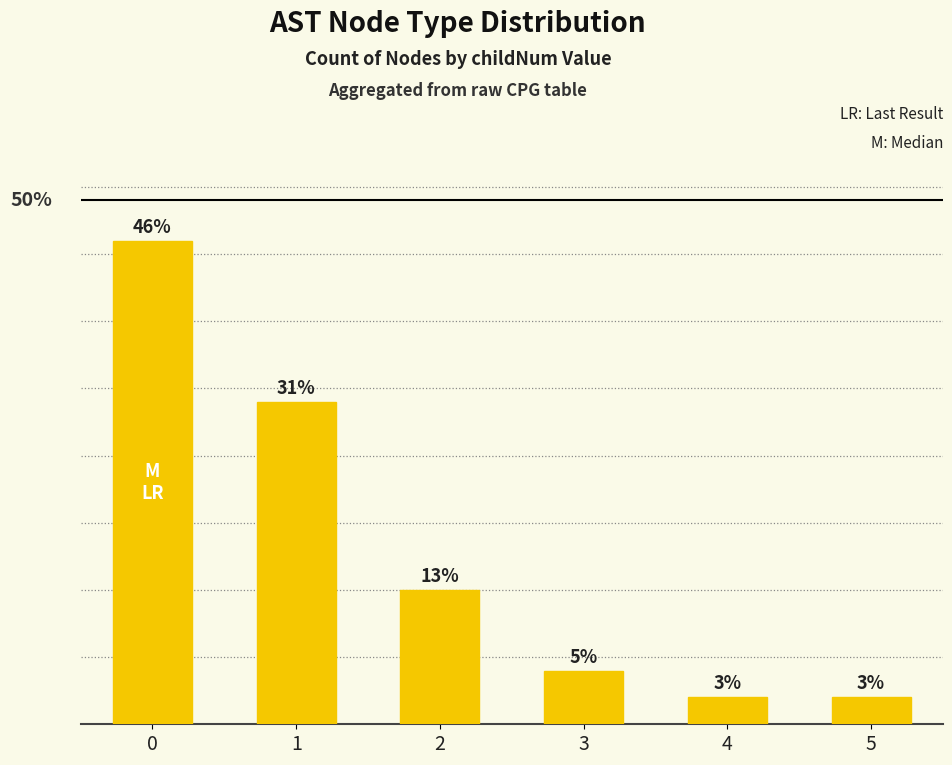

Are the bars grouped side by side (vs. stacked)?

No